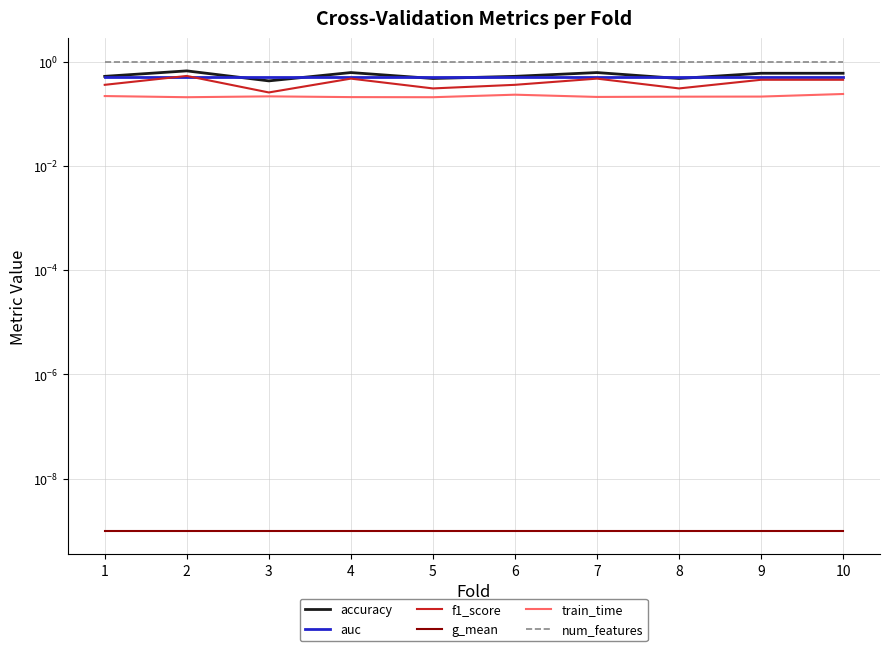

At which category does the chart reach its minimum across all series?

1